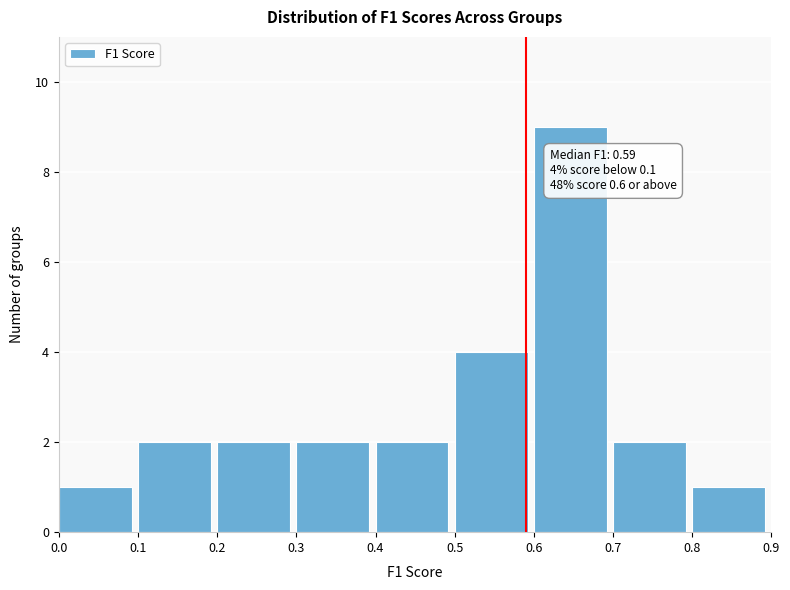

Which range on the x-axis has the tallest bar?

0.6 to 0.7